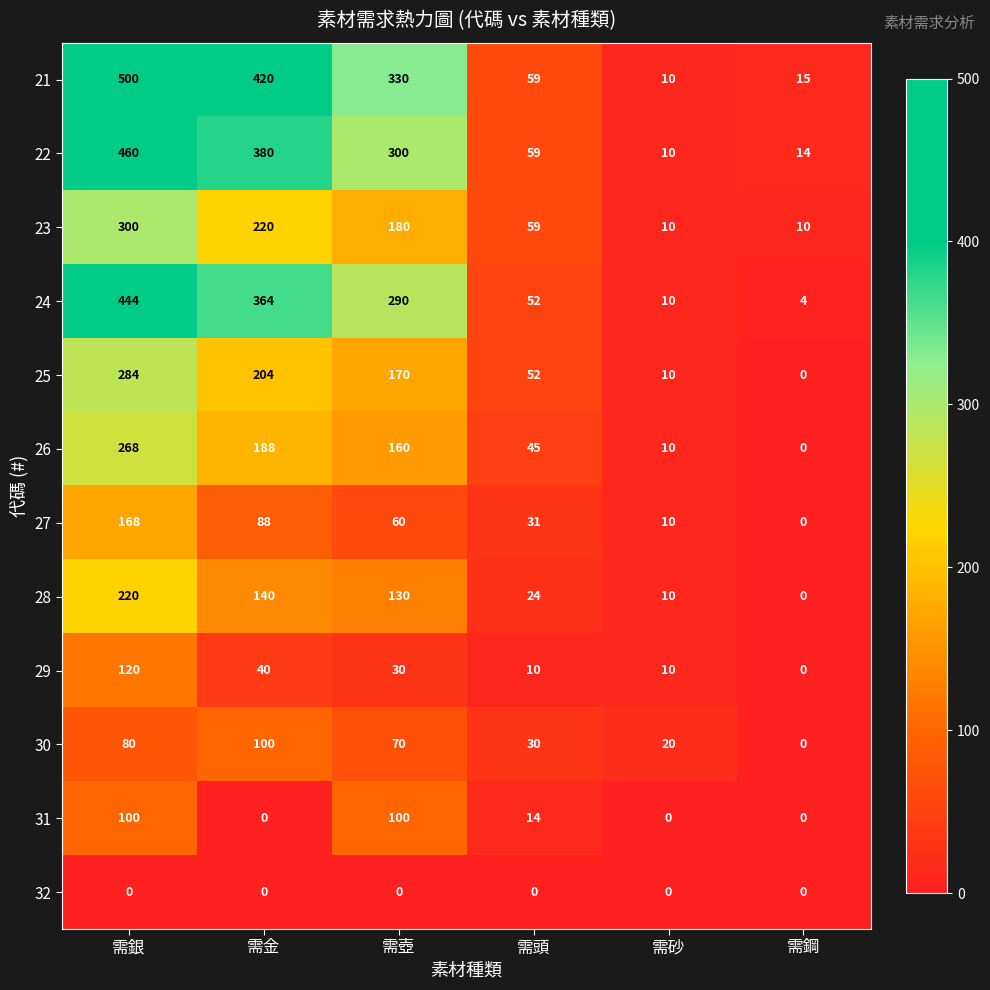

Rank the categories by 21 value from lowest to highest.

需砂, 需鋼, 需頭, 需壺, 需金, 需銀